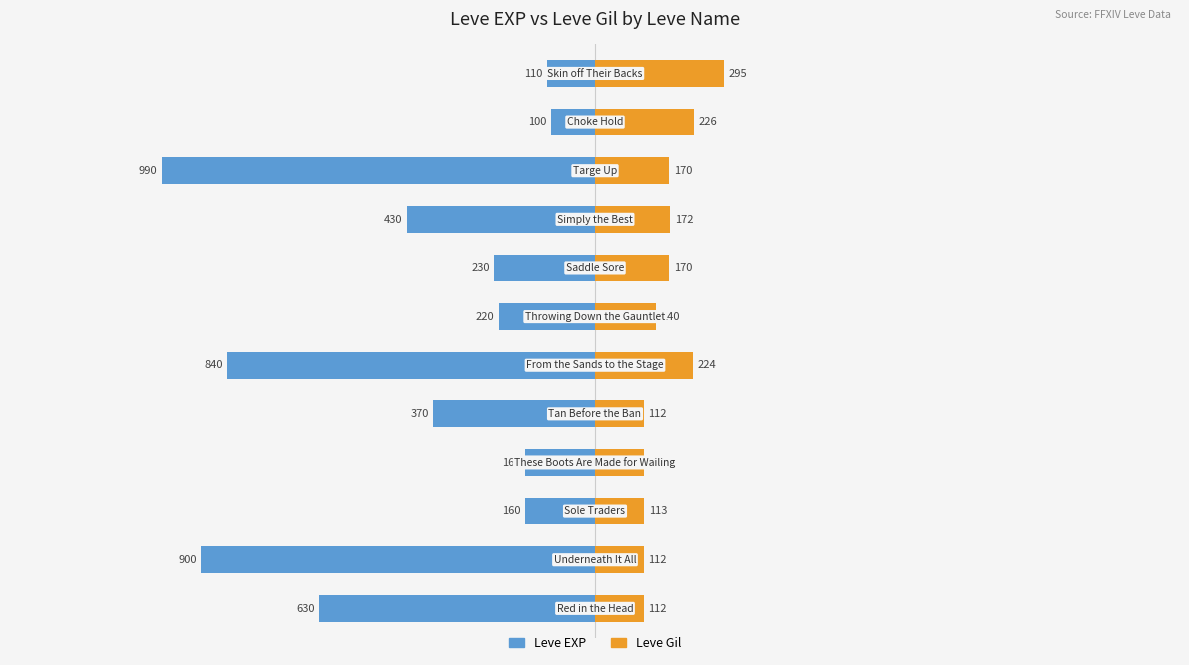

What is the average value of the Leve EXP series?

-428